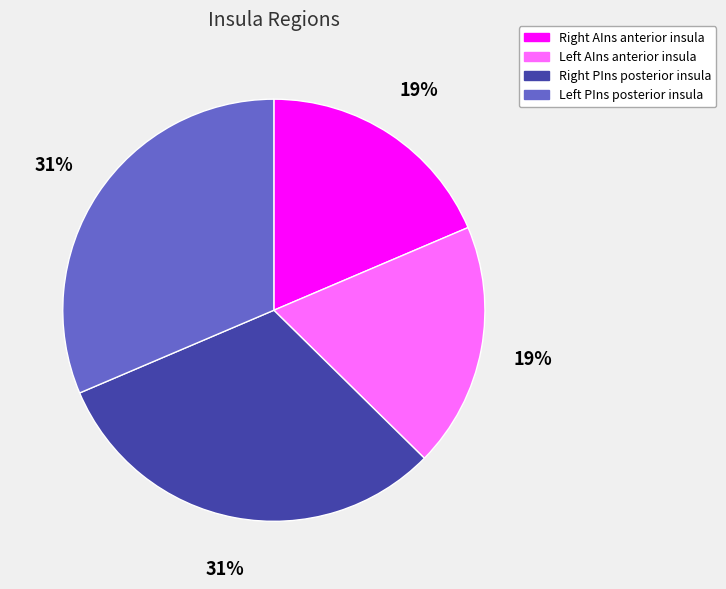

Is there any slice that represents more than half of the pie?

No